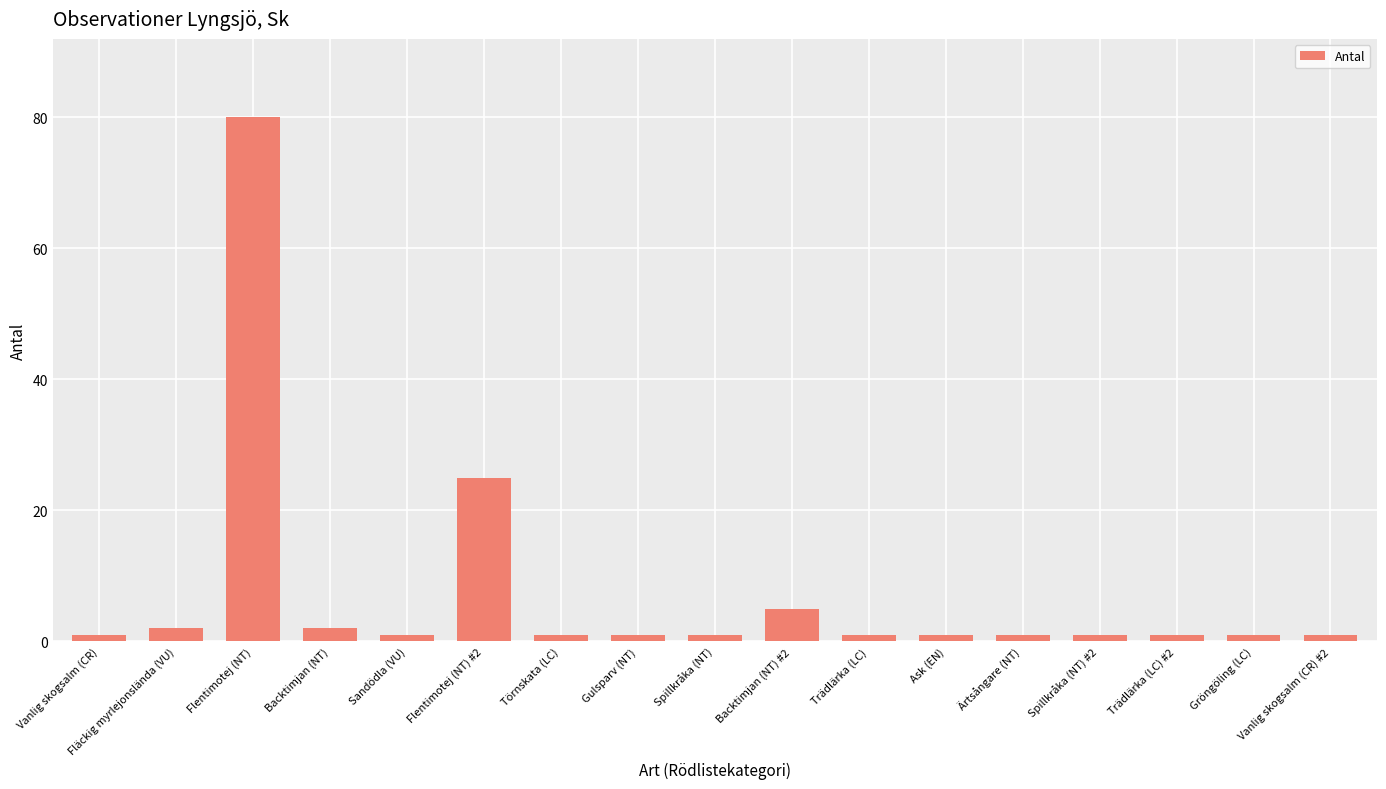

Between Trädlärka (LC) and Backtimjan (NT), which is larger?

Backtimjan (NT)